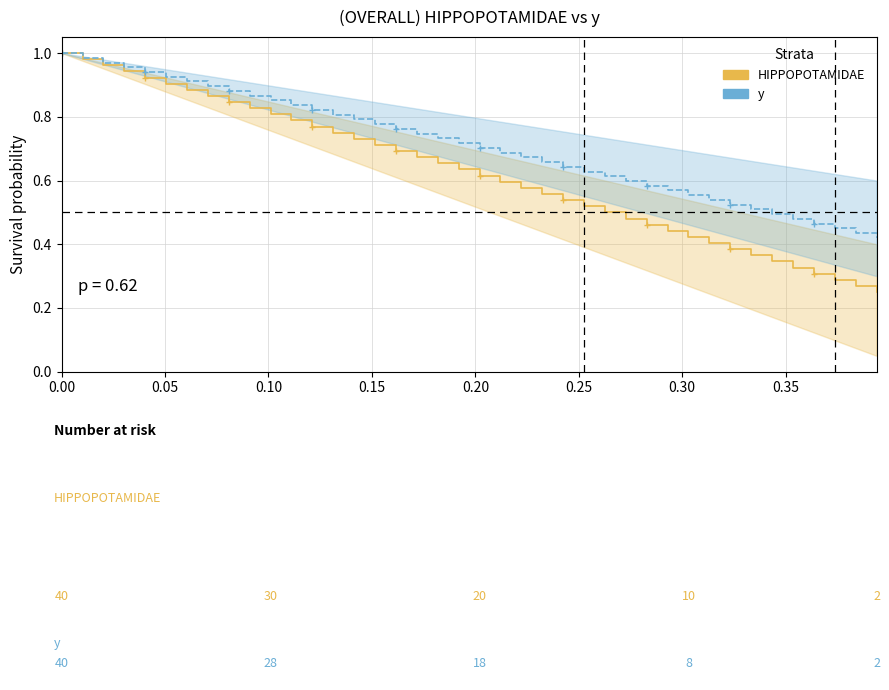

Is this an area chart (filled region under the line)?

No